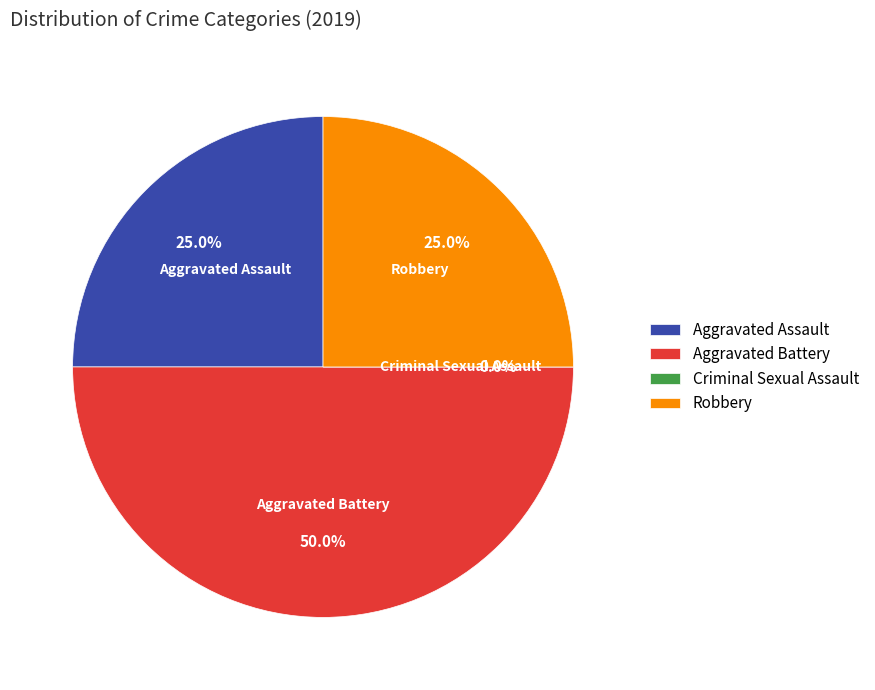

Rank the categories by value from lowest to highest.

Criminal Sexual Assault, Aggravated Assault, Robbery, Aggravated Battery